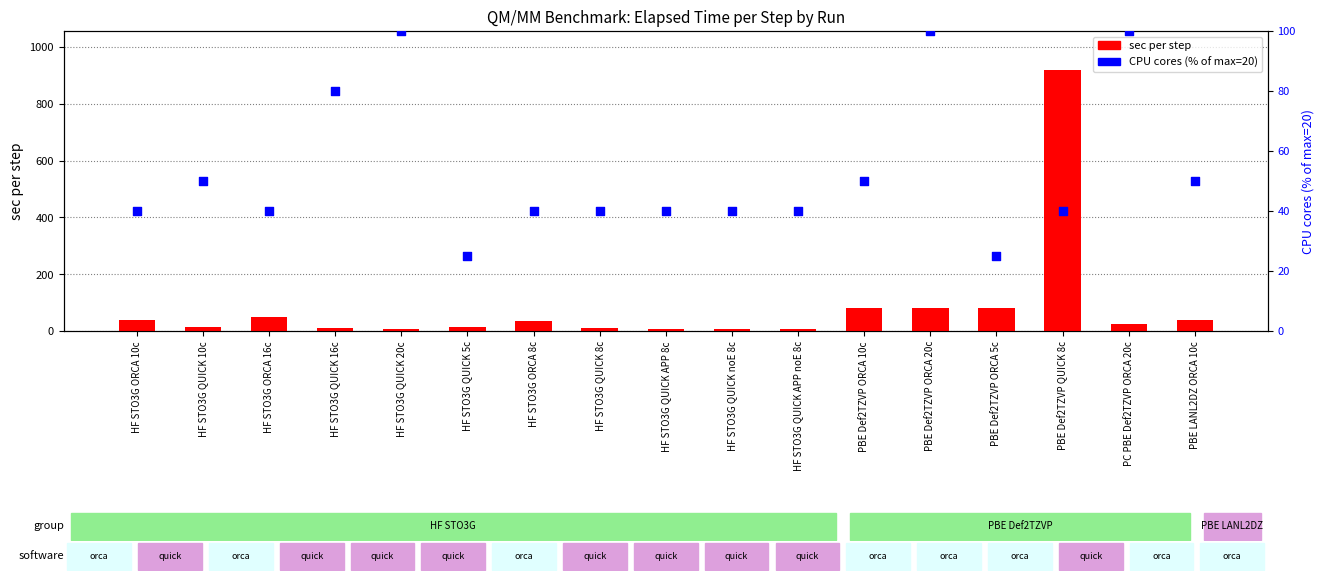

Which series has the largest Y range (max minus min)?

sec per step